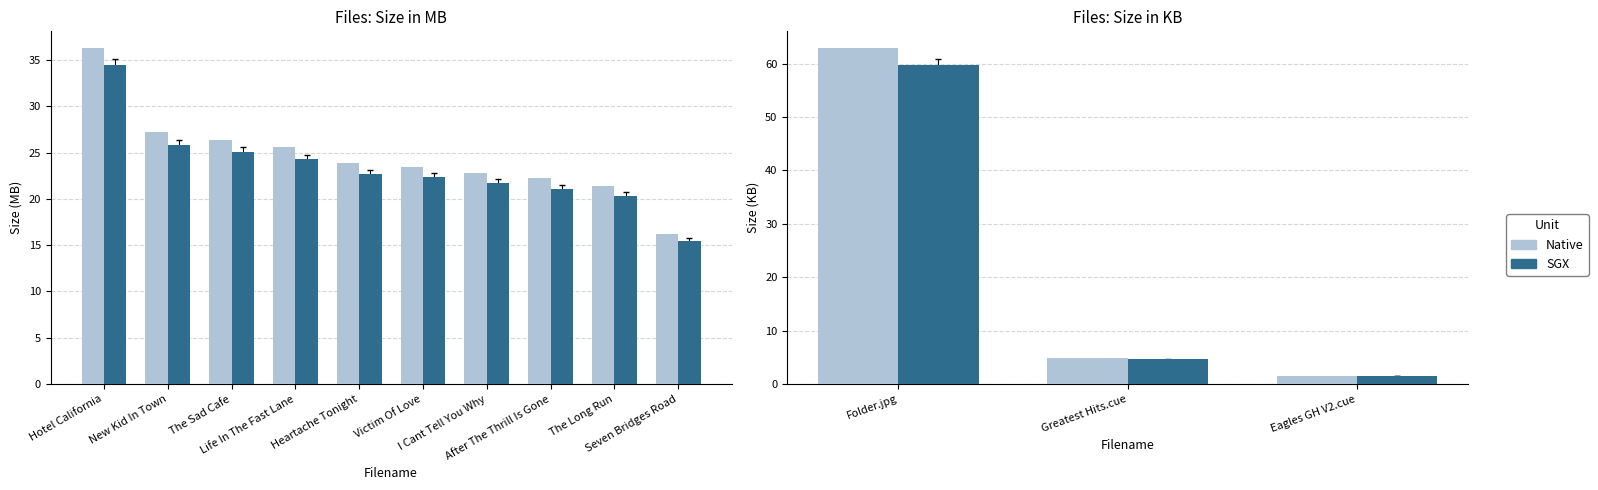

What are all the series names shown in the legend?

Native, SGX